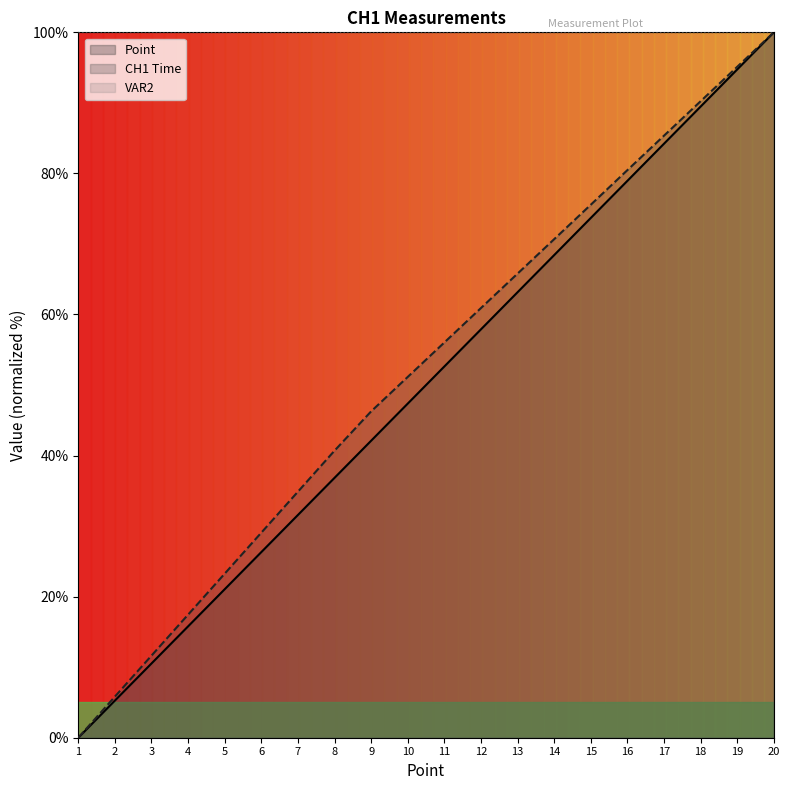

How many distinct data groups are displayed?

3